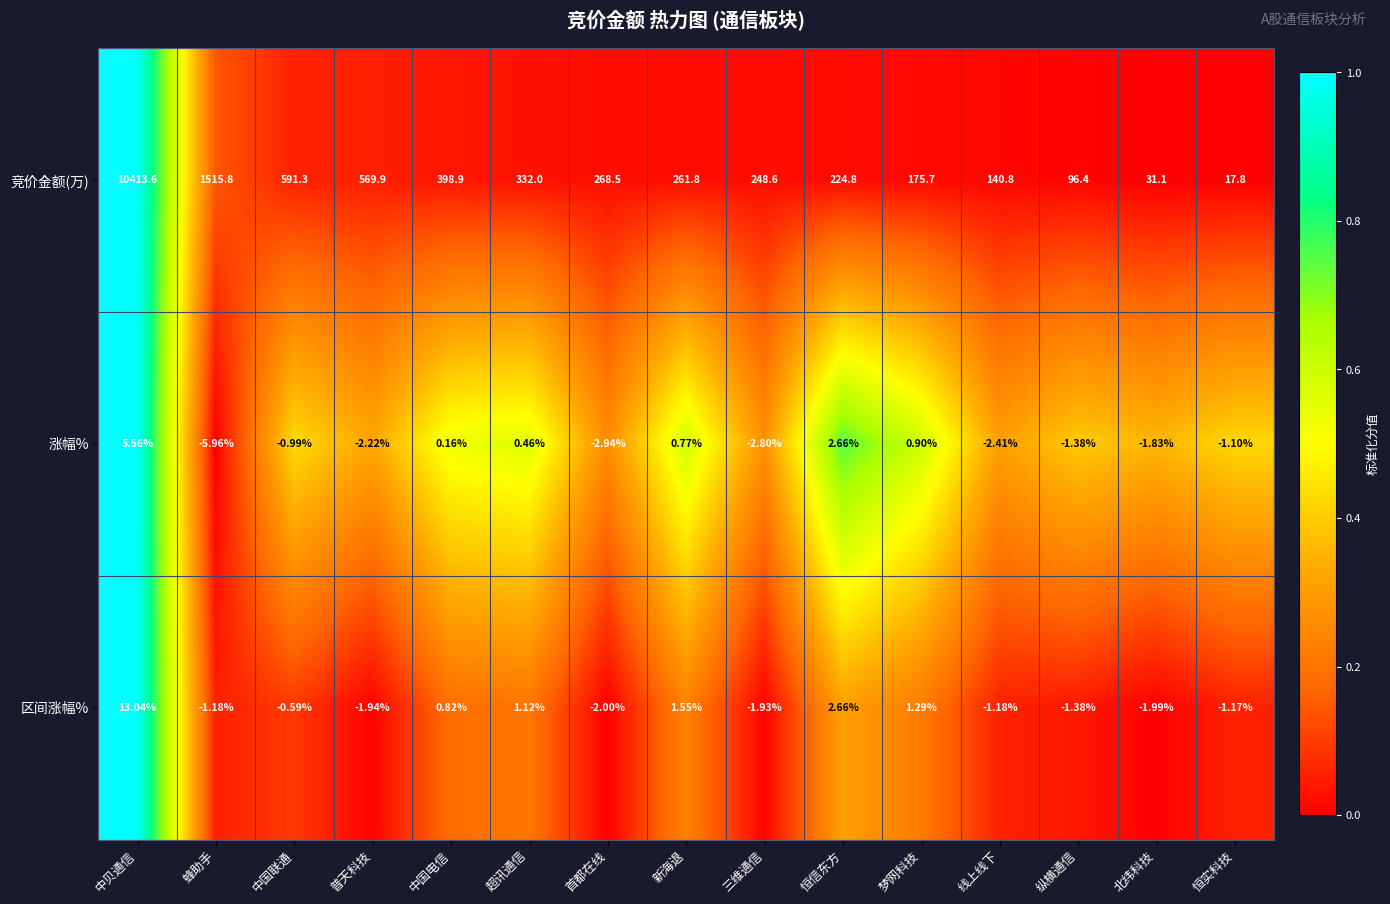

List the series in order of their peak value, lowest first.

涨幅%, 区间涨幅%, 竞价金额(万)